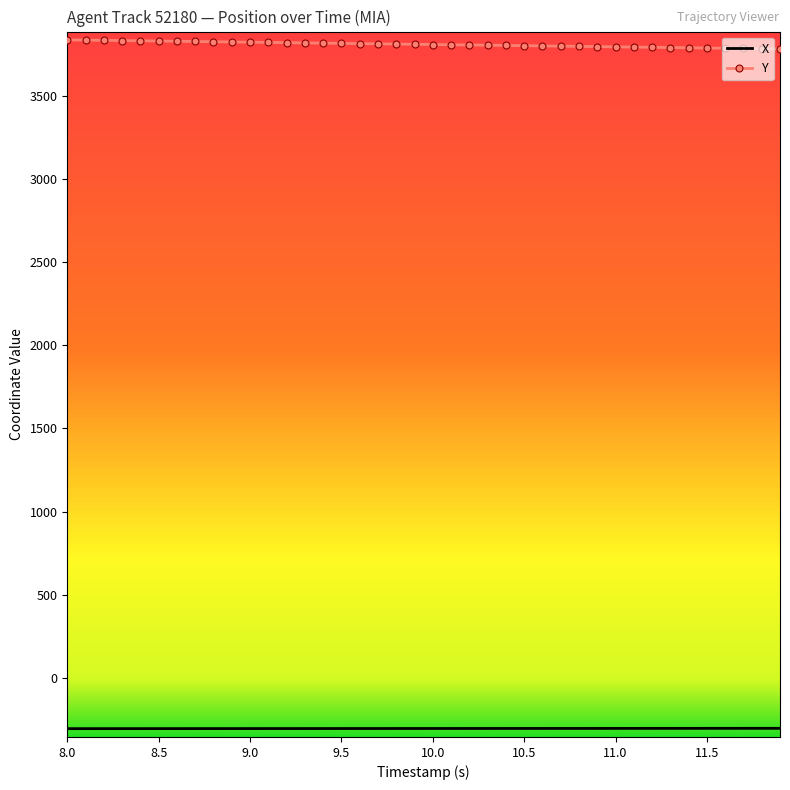

True or false: X and Y intersect in this chart.

False